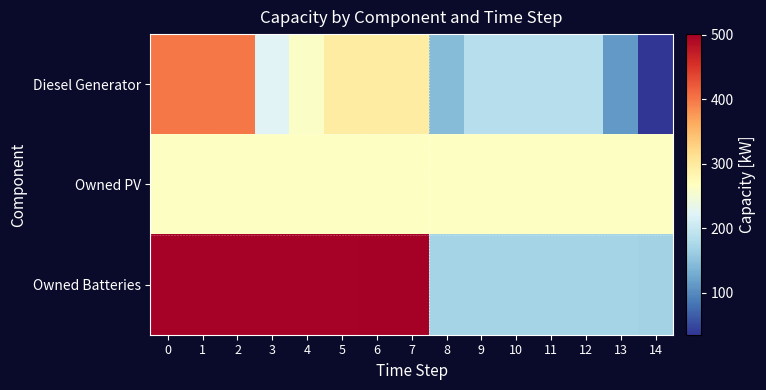

Which series has the largest total across all categories?

Owned Batteries